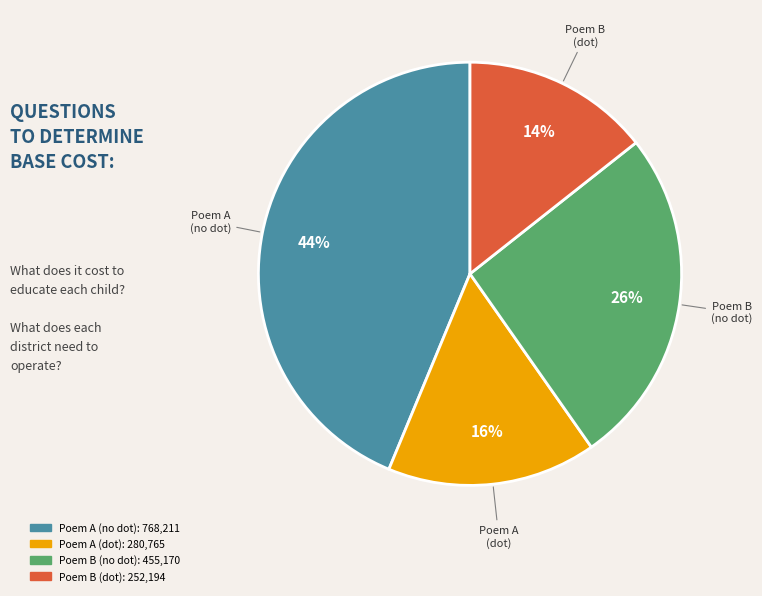

To the nearest percent, what is the average slice percentage?

25%